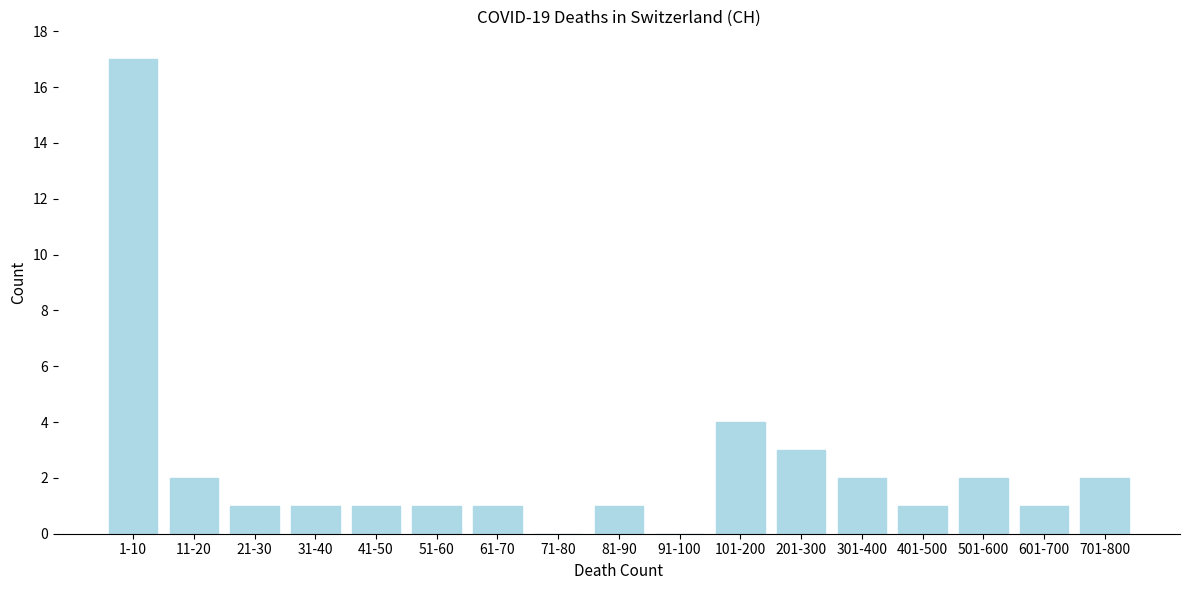

Reading right to left, extract all data points from this chart.

701-800=2	601-700=1	501-600=2	401-500=1	301-400=2	201-300=3	101-200=4	91-100=0	81-90=1	71-80=0	61-70=1	51-60=1	41-50=1	31-40=1	21-30=1	11-20=2	1-10=17